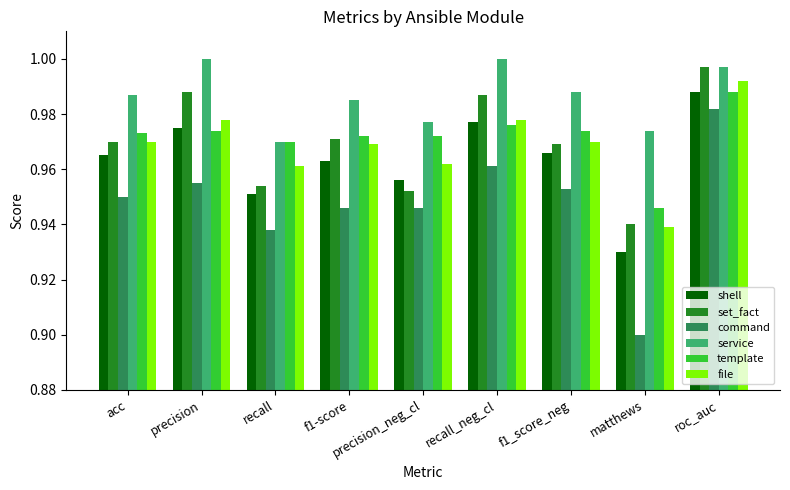

What is the sum of the shell values at precision_neg_cl and acc?

1.9